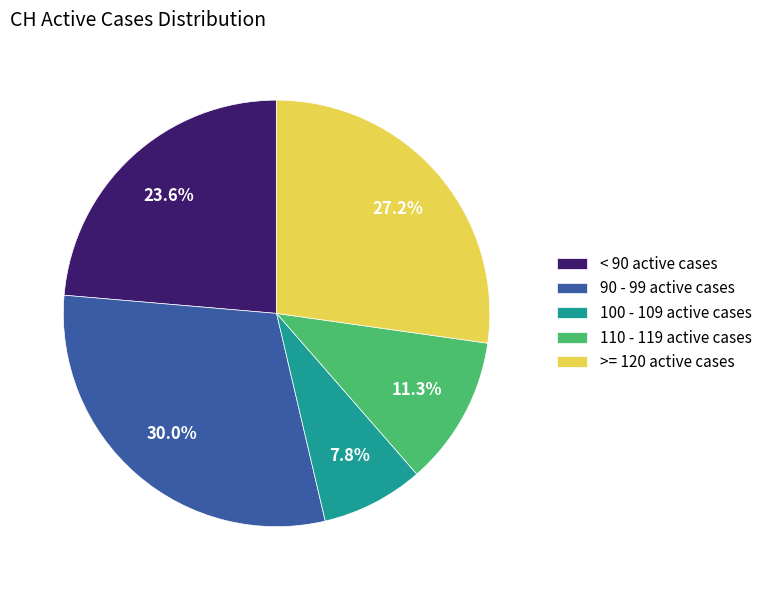

Which category has the smallest portion of the pie?

100 - 109 active cases